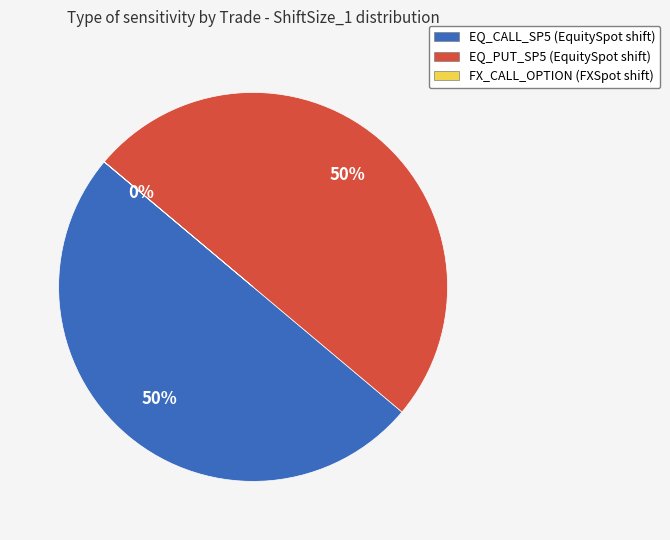

The EQ_PUT_SP5 slice represents 50% of the pie. True or false?

True